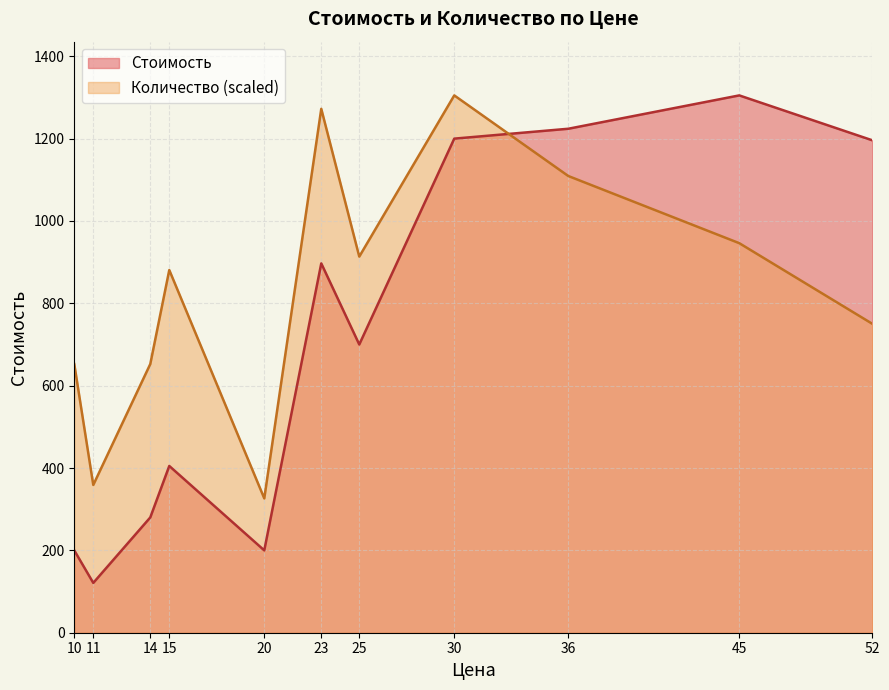

List the series in order of their overall mean, highest first.

Количество (scaled), Стоимость